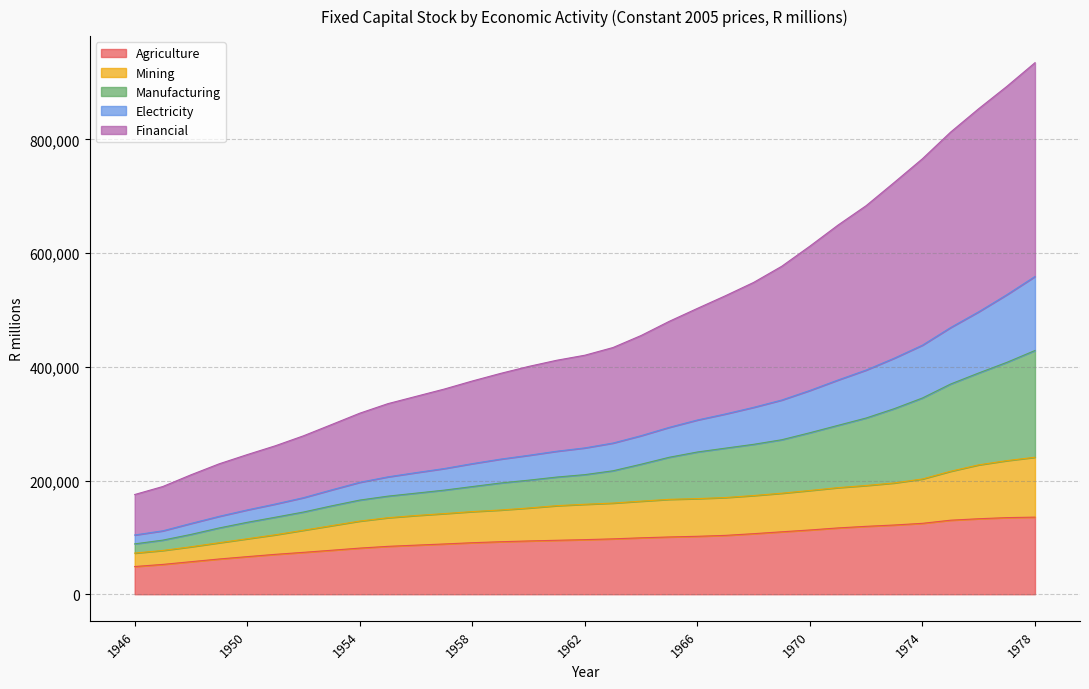

What is the lowest value of the Agriculture series?

48763